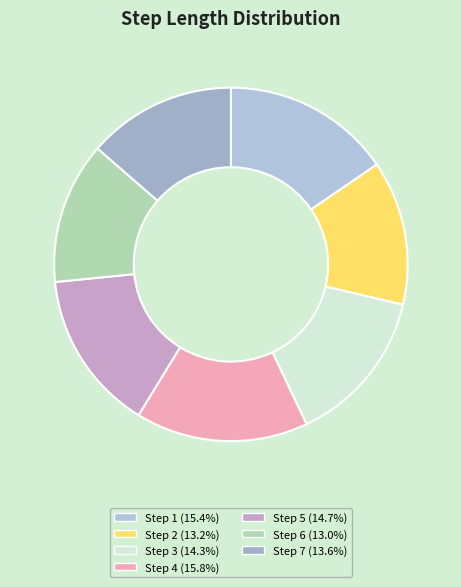

Is it true that Step 4 is 16% of the pie?

True